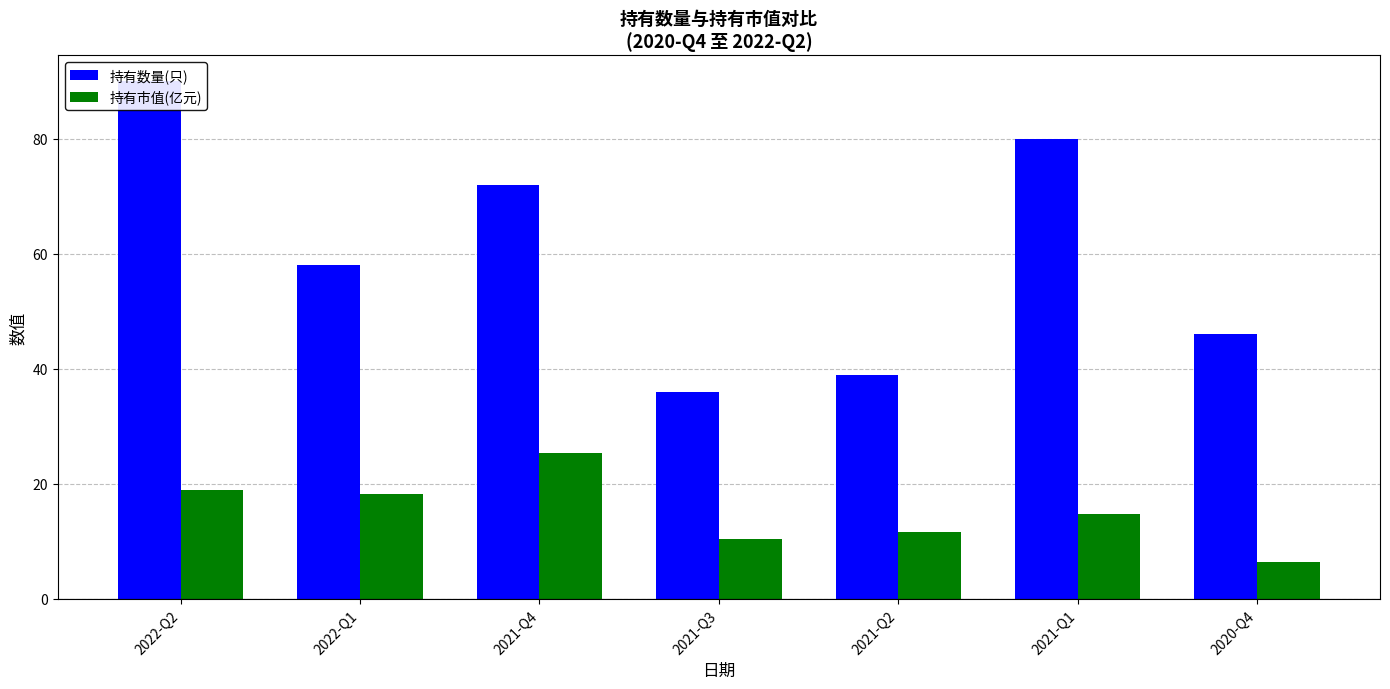

How many bars are there in total?

14